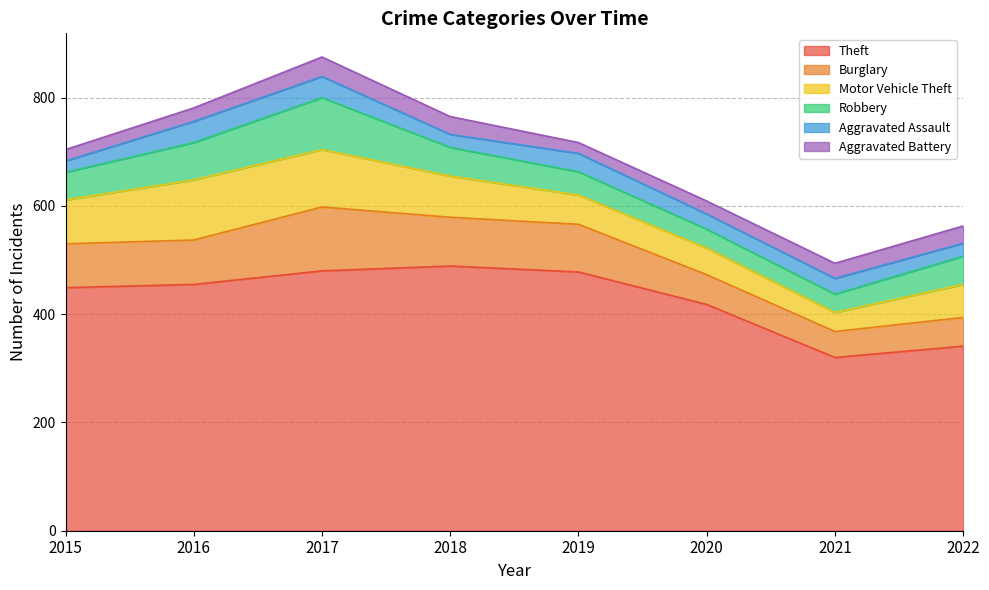

What is the spread (max minus min) of values at 2020?

394